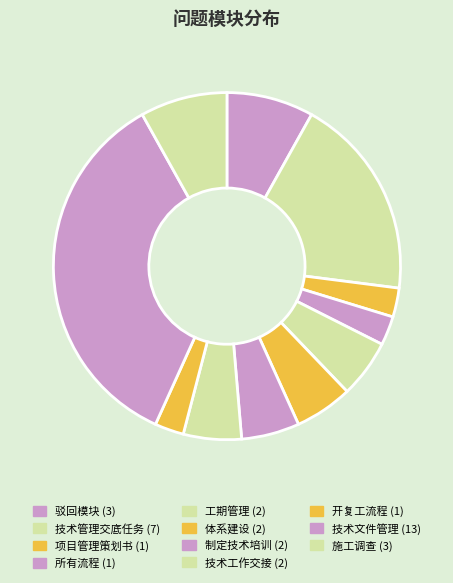

To the nearest percent, what percentage of the pie is 制定技术培训?

5%